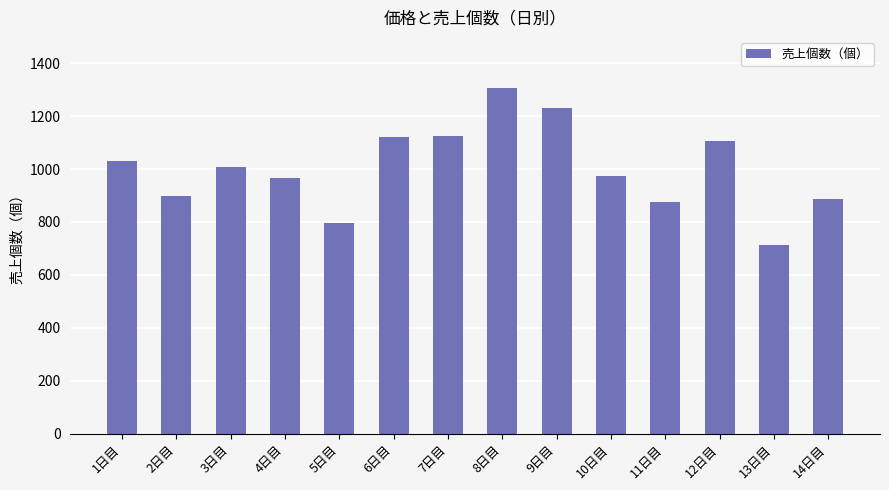

What is the approximate value at 7日目?

1127